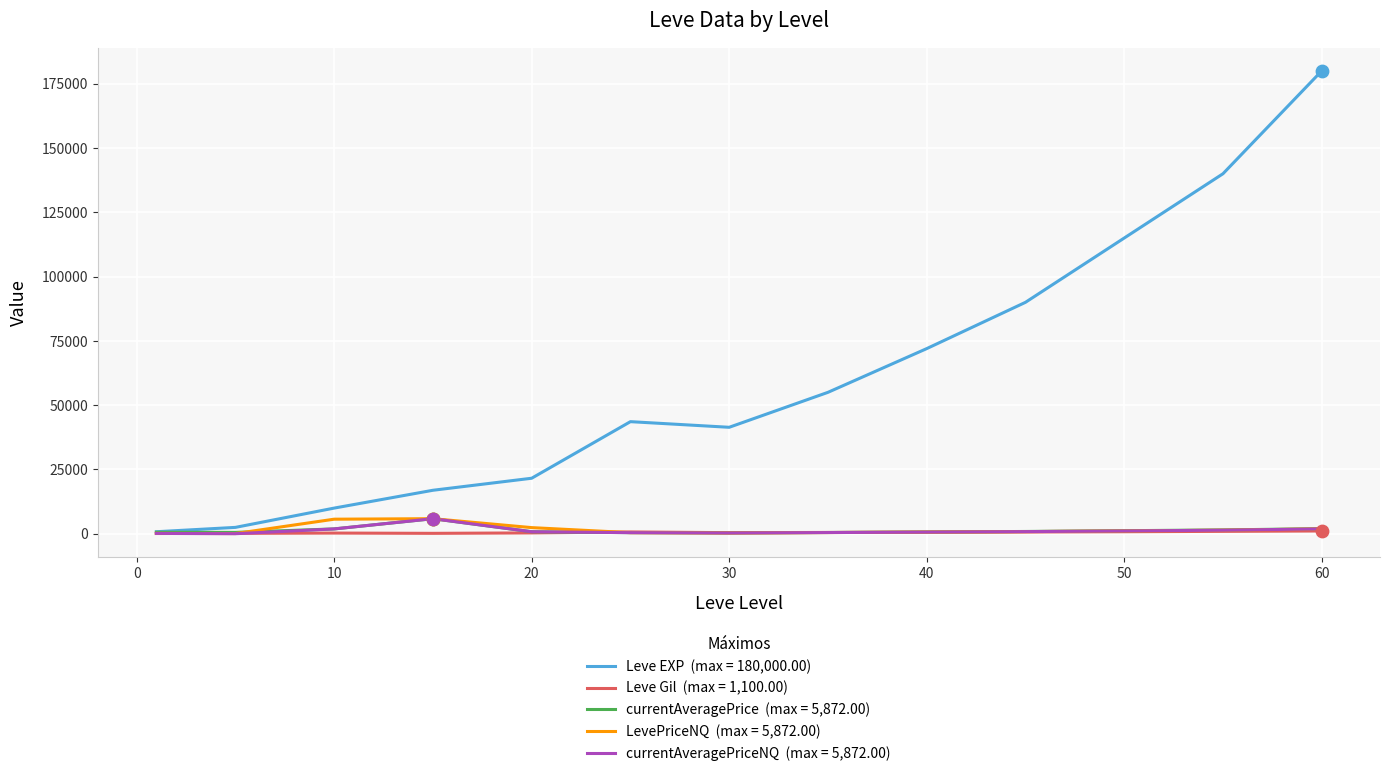

What is the maximum value shown in the chart?

180000.0